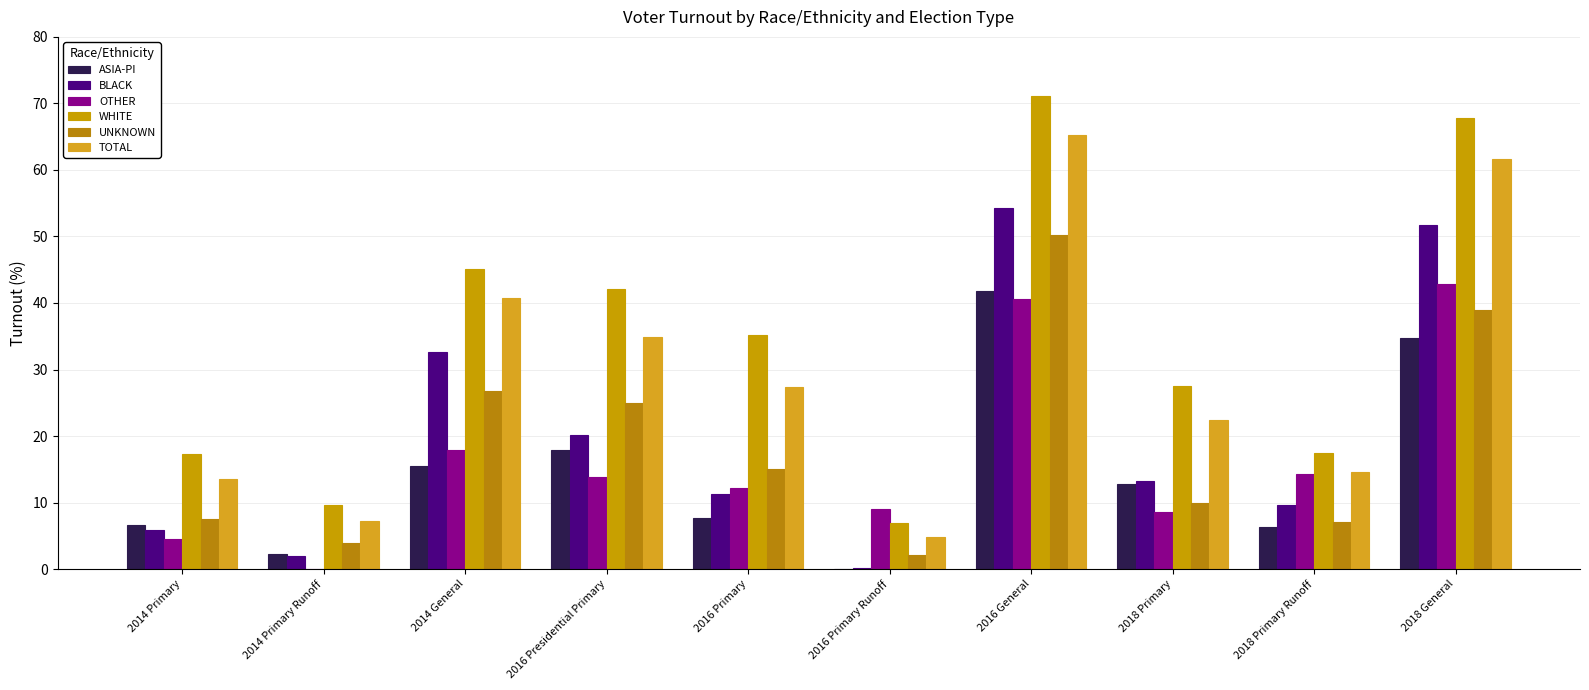

At which label is TOTAL closest to 35?

2016 Presidential Primary